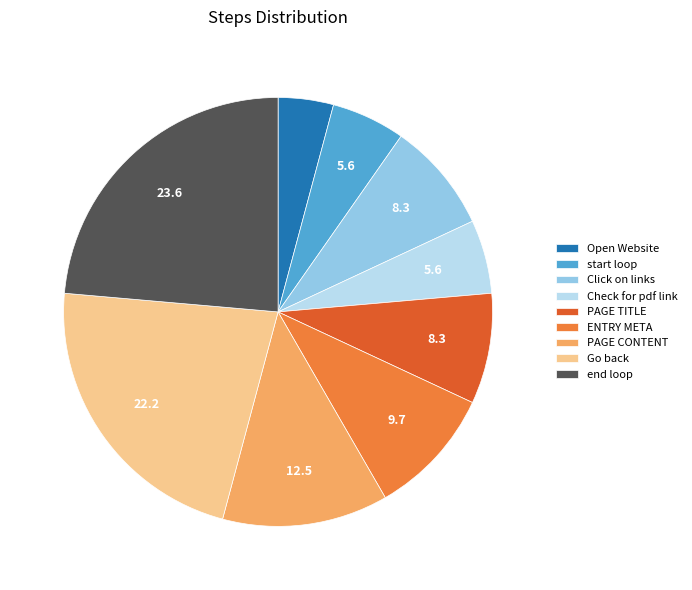

Which category has the smallest portion of the pie?

Open Website